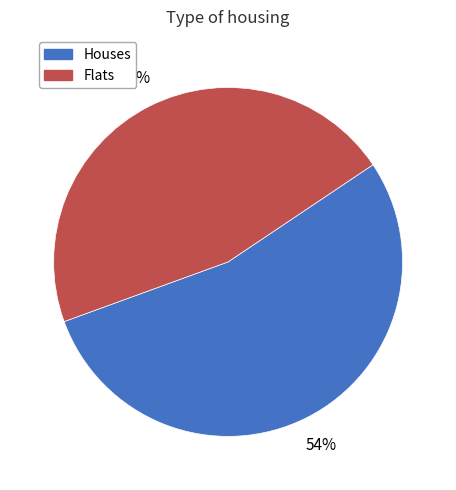

True or false: Flats accounts for 46% of the total.

True